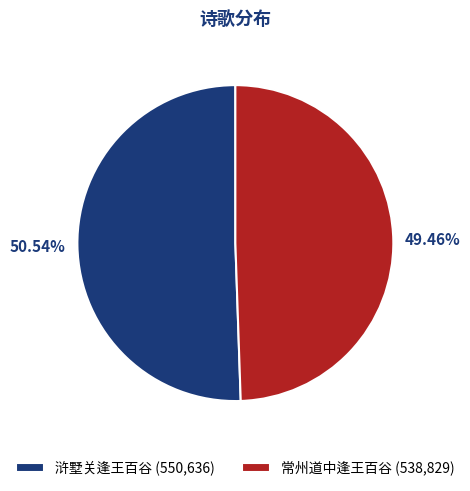

Which slice represents more than half of the pie?

浒墅关逢王百谷